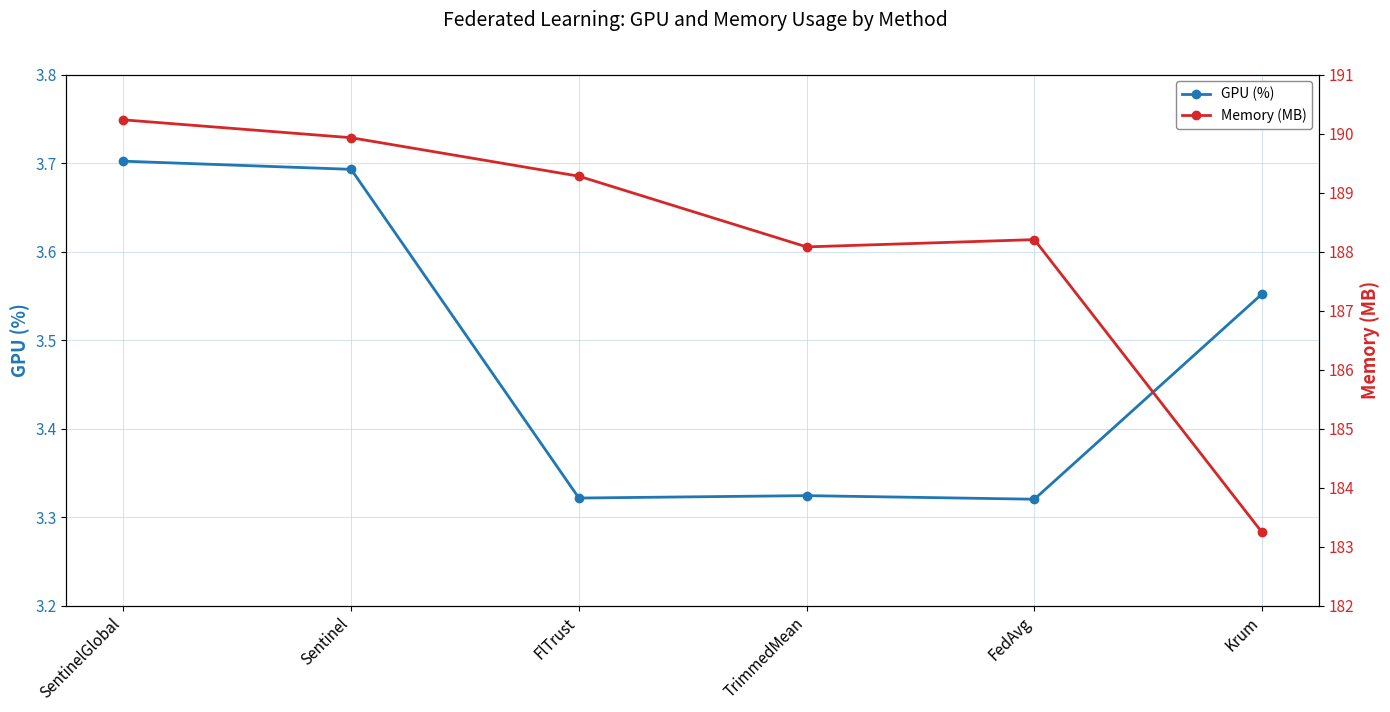

How many values in the Memory (MB) series are below 189?

3